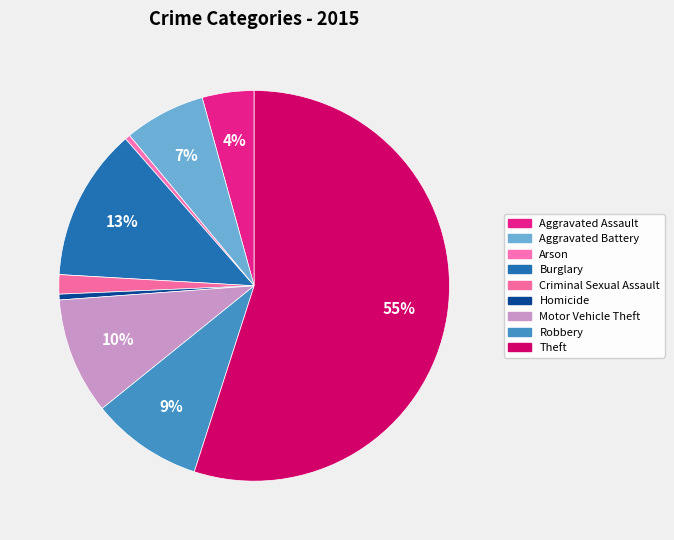

Count the number of slices in the pie.

9